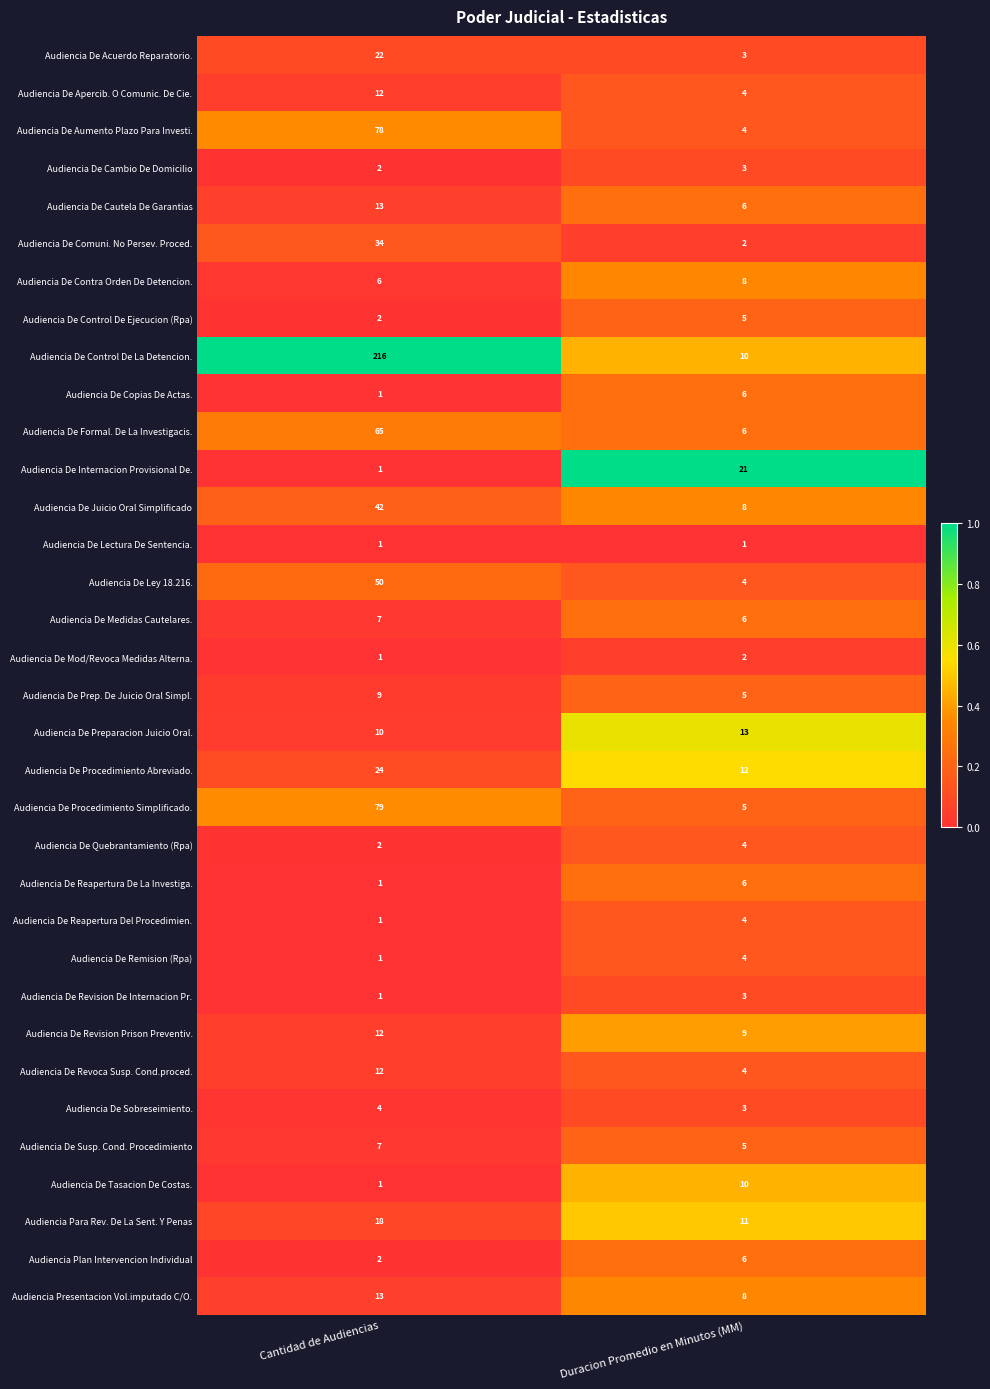

Which label corresponds to the largest value in the chart?

Cantidad de Audiencias